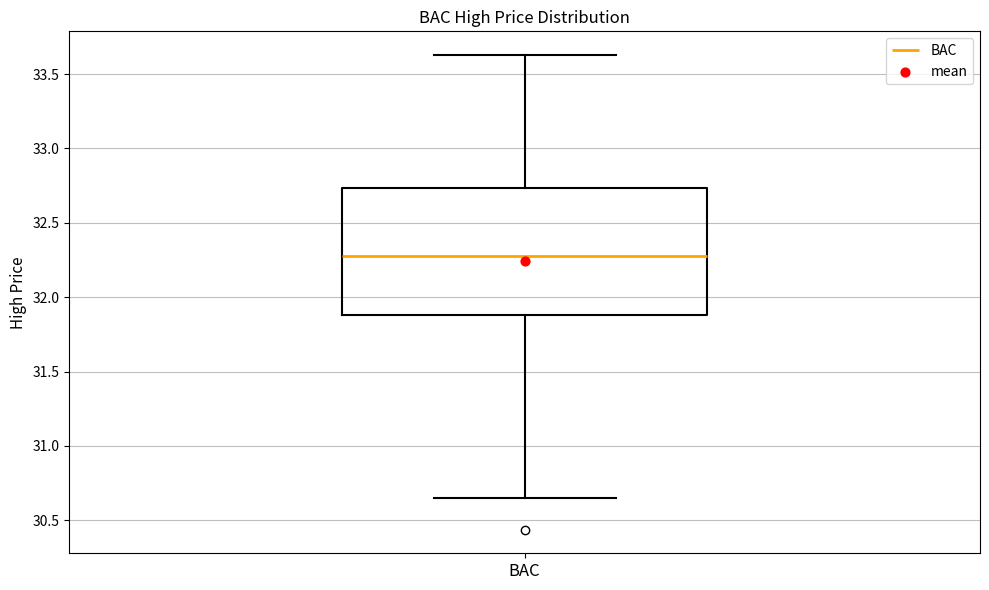

Read this box plot against the y-axis: the position of the median line, the range covered by the box, and the ends of both whiskers. The values are not printed on the chart, so give them approximately, as read against the axis.

median 32.30, box 31.90 to 32.75, whiskers 30.65 to 33.65